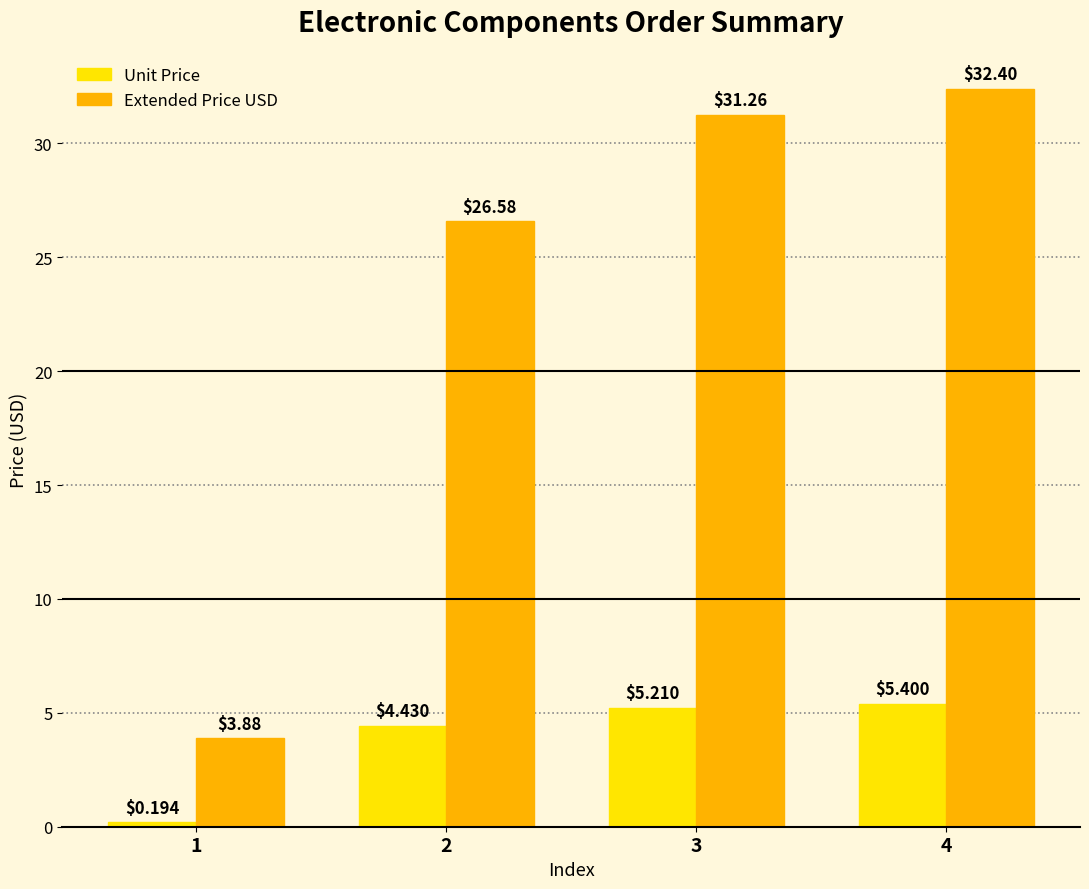

Is the value of Extended Price USD at 2 greater than the value of Unit Price at 2?

Yes